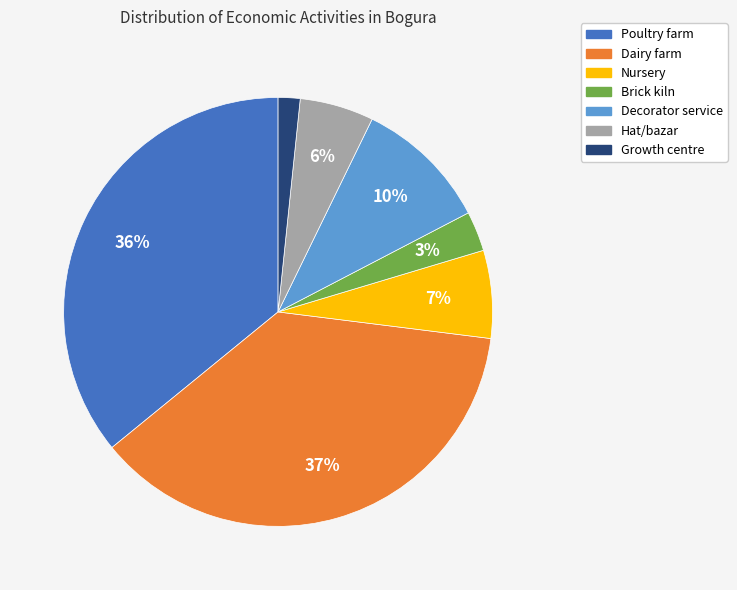

To the nearest percent, what is the difference between the largest and smallest slice percentages?

35%